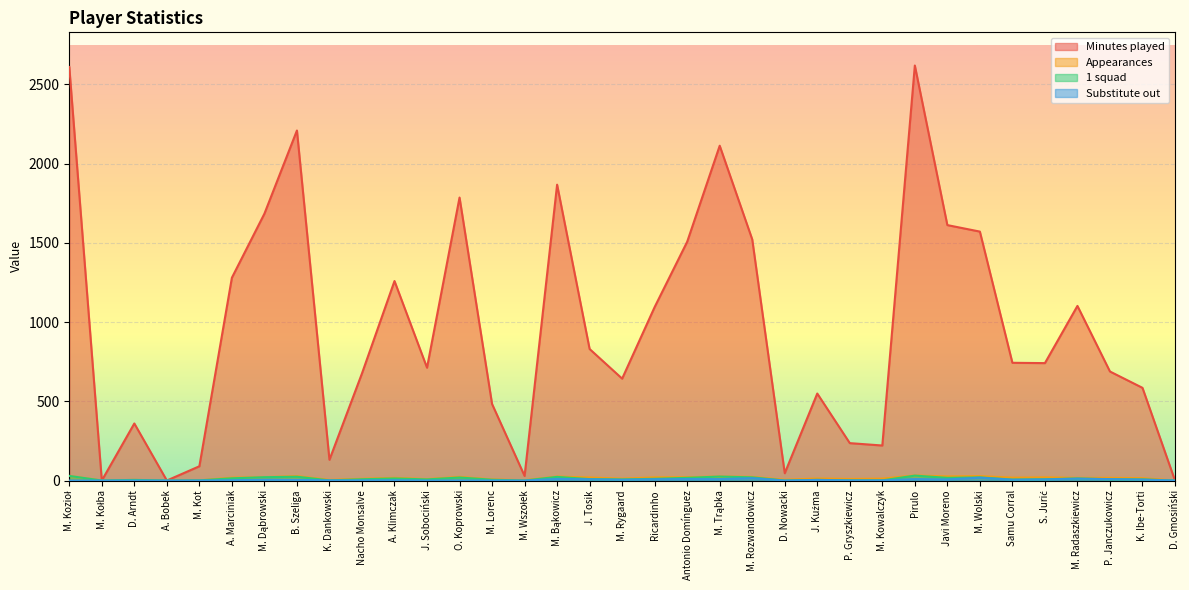

How many lines are shown in the chart?

4